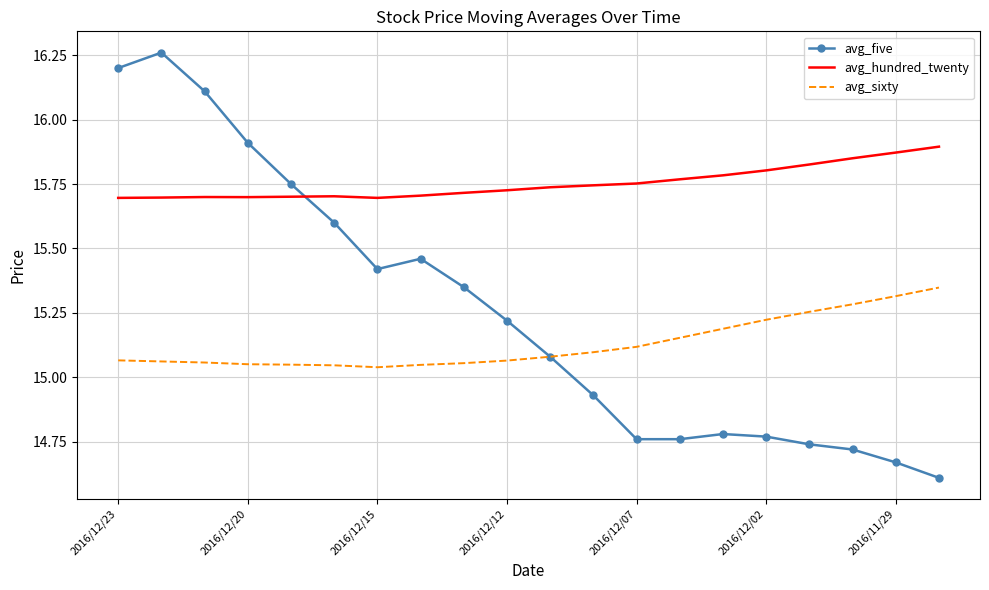

After their last crossing, which series has the higher values: avg_five or avg_hundred_twenty?

avg_hundred_twenty